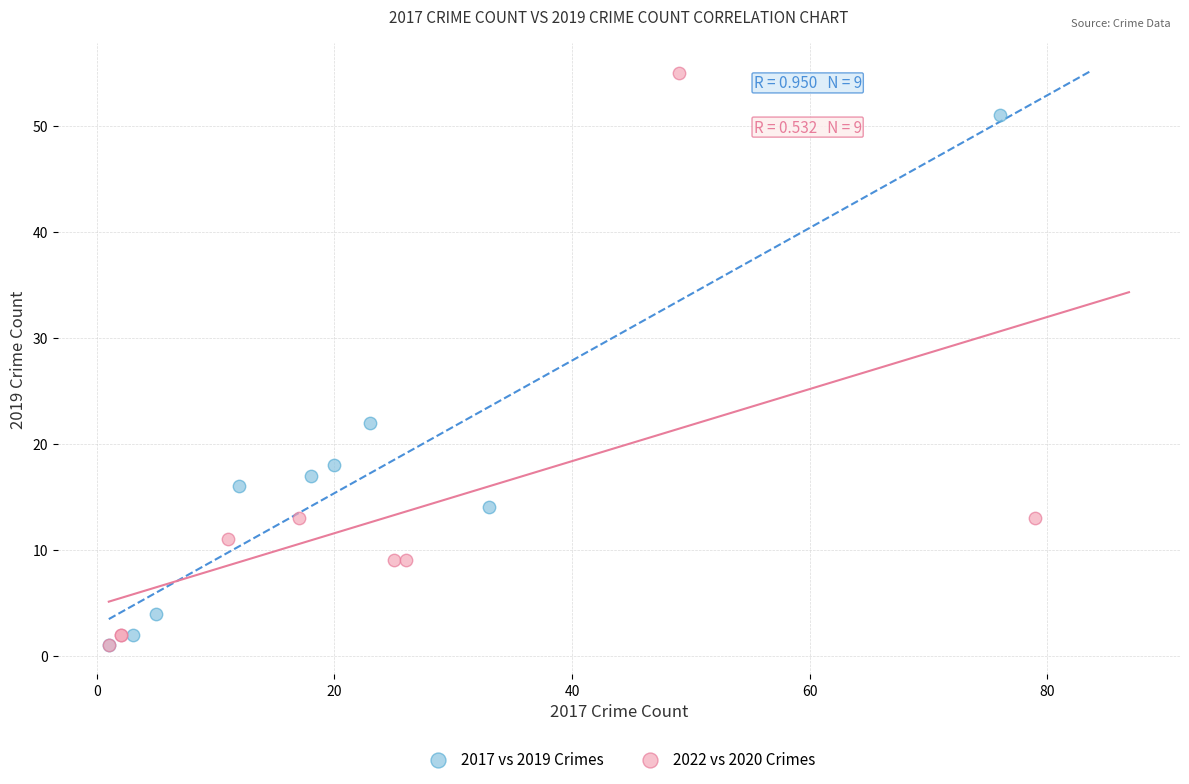

Which series has the widest spread of Y values?

2022 vs 2020 Crimes